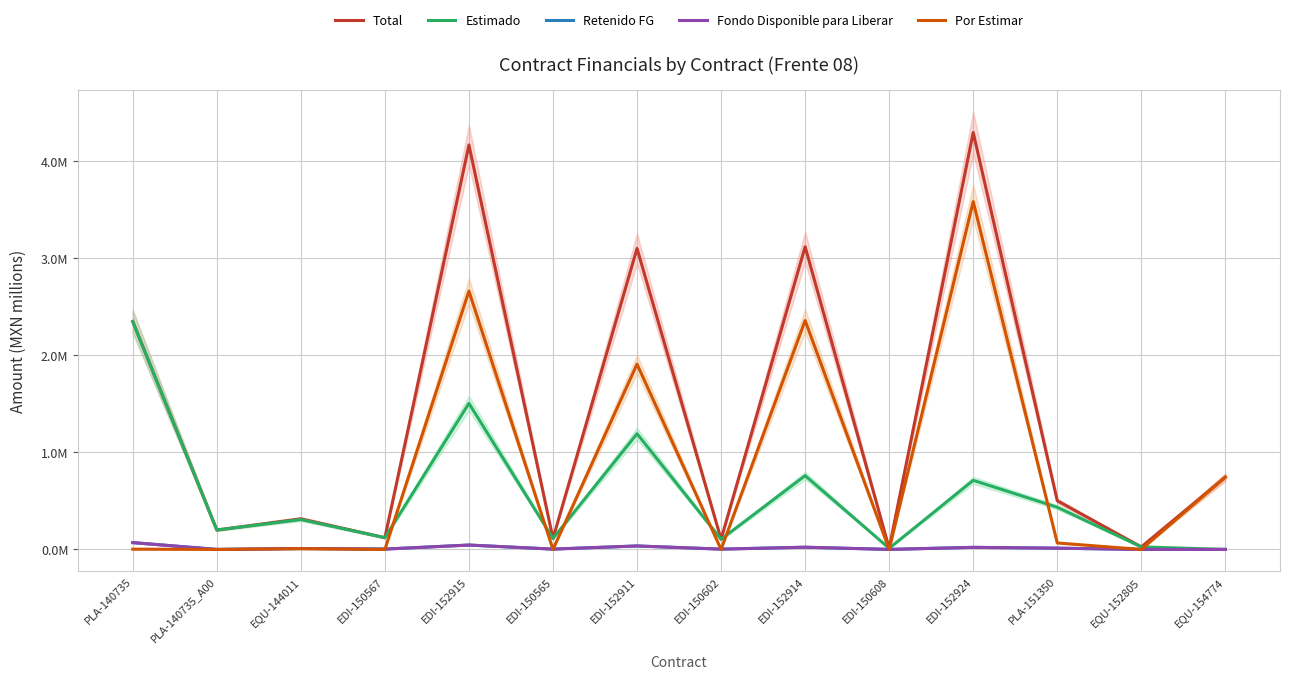

Does the chart display data point markers on the line(s)?

No